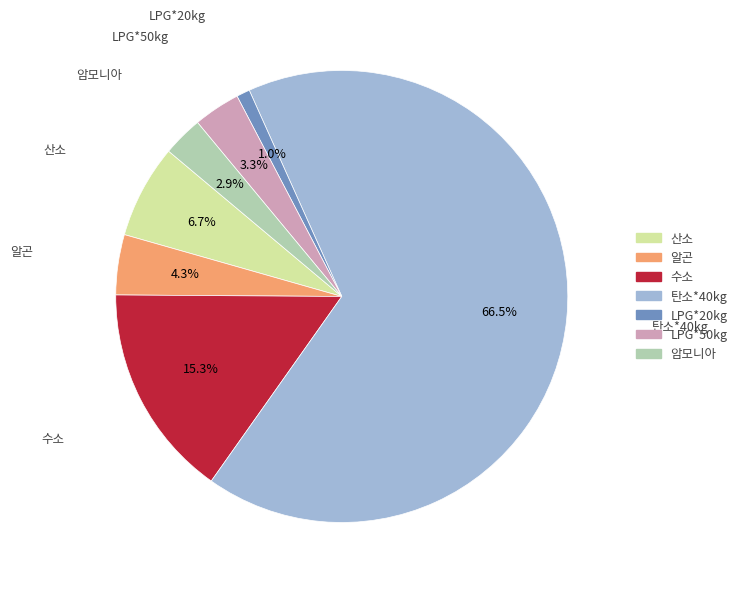

Is there a majority slice in this chart?

Yes